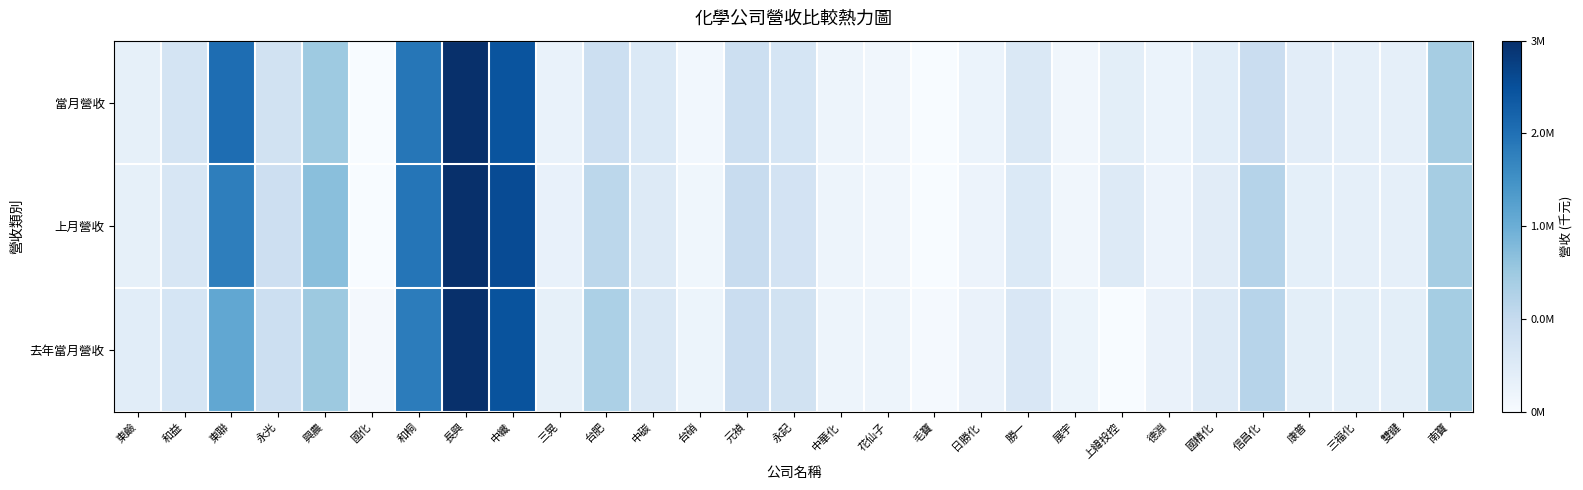

At which category does the chart reach its minimum across all series?

國化